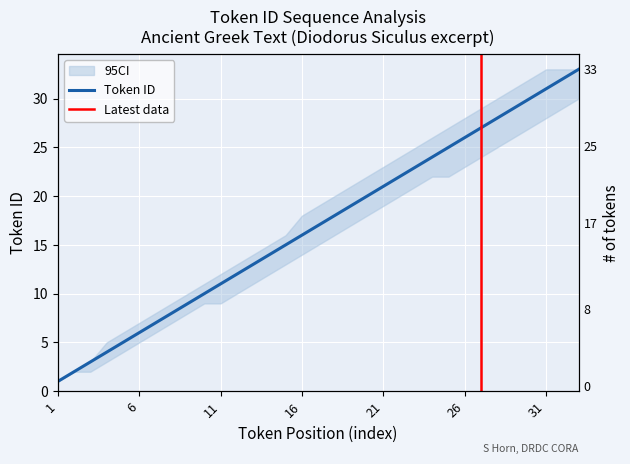

The chart shows a value of 3 at 2. True or false?

False